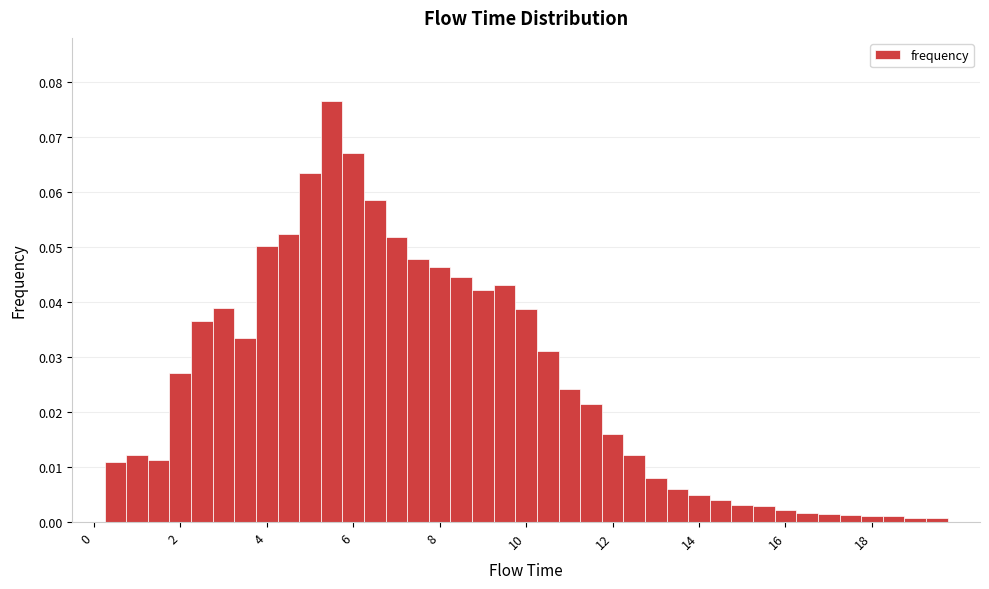

Around what value on the x-axis is the tallest bar? Give the approximate position of its centre, as read against the axis.

5.6